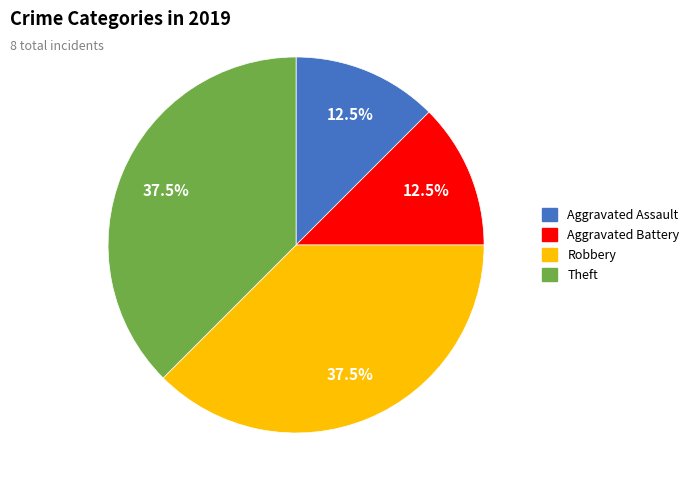

Is there a majority slice in this chart?

No